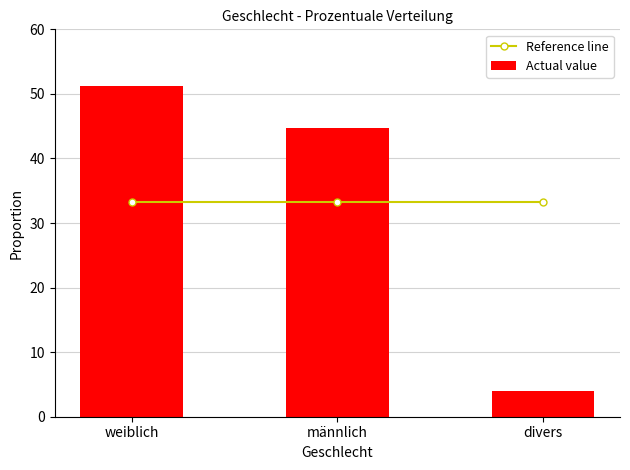

Reading right to left, transcribe all the data shown in this chart.

Reference line: 33.3	33.3	33.3
Actual value: 4.0	44.7	51.3